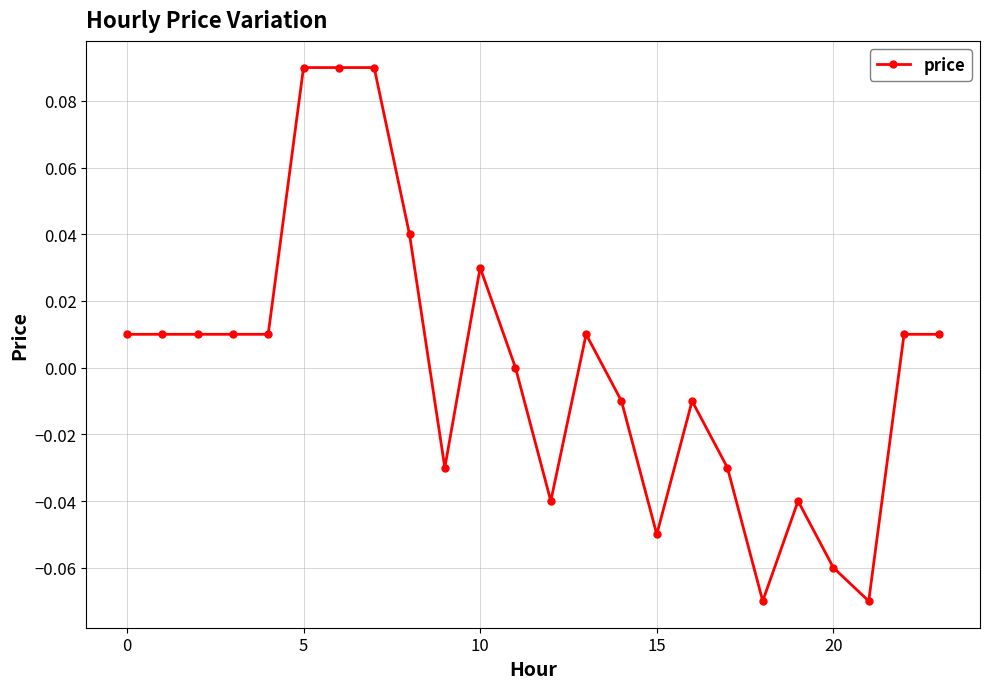

Reading left to right, transcribe all the data shown in this chart.

0.0	0.0	0.0	0.0	0.0	0.1	0.1	0.1	0.0	-0.0	0.0	0.0	-0.0	0.0	-0.0	-0.1	-0.0	-0.0	-0.1	-0.0	-0.1	-0.1	0.0	0.0